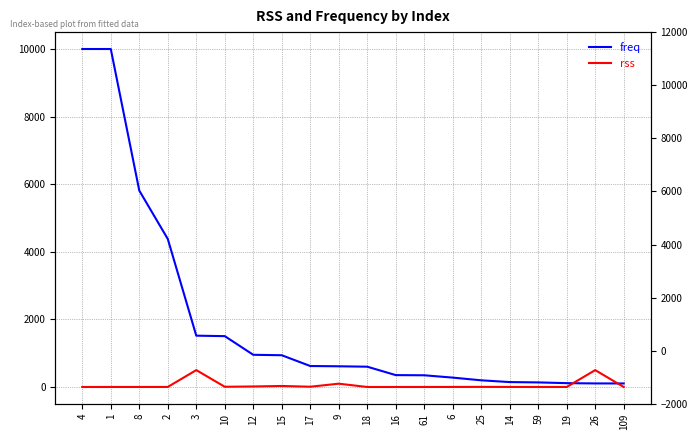

How many series are shown in this chart?

2